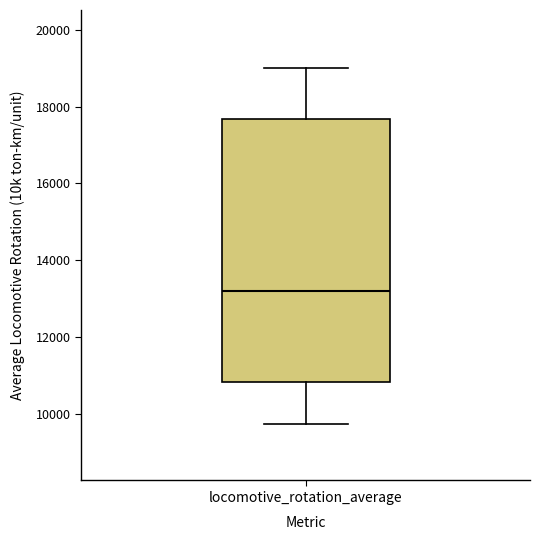

Read this box plot against the y-axis: the position of the median line, the range covered by the box, and the ends of both whiskers. The values are not printed on the chart, so give them approximately, as read against the axis.

median 13200, box 10800 to 17600, whiskers 9800 to 19000